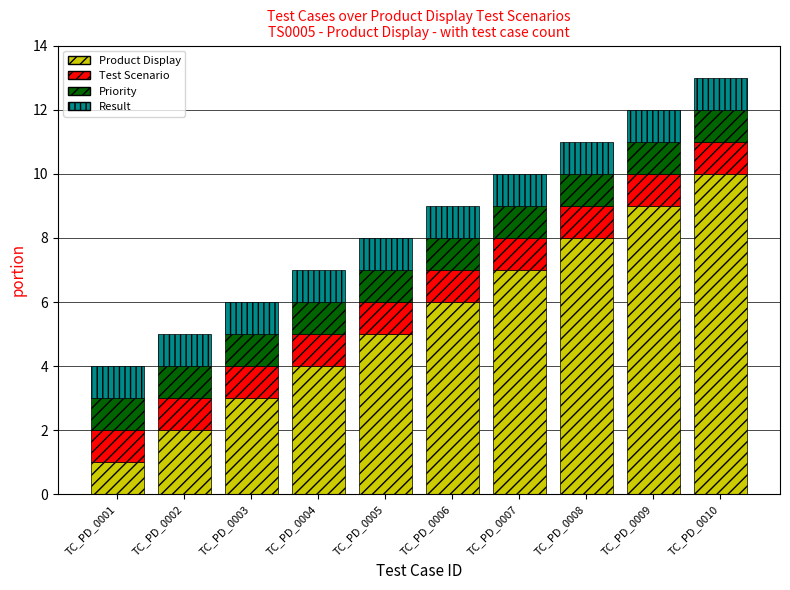

Which category has the lowest value in the Product Display series?

TC_PD_0001